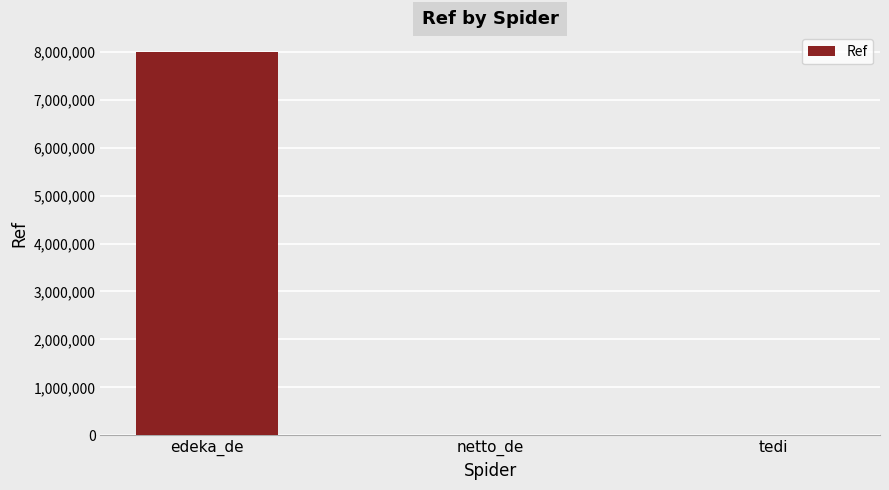

True or false: the data shows 8002064 at edeka_de.

True